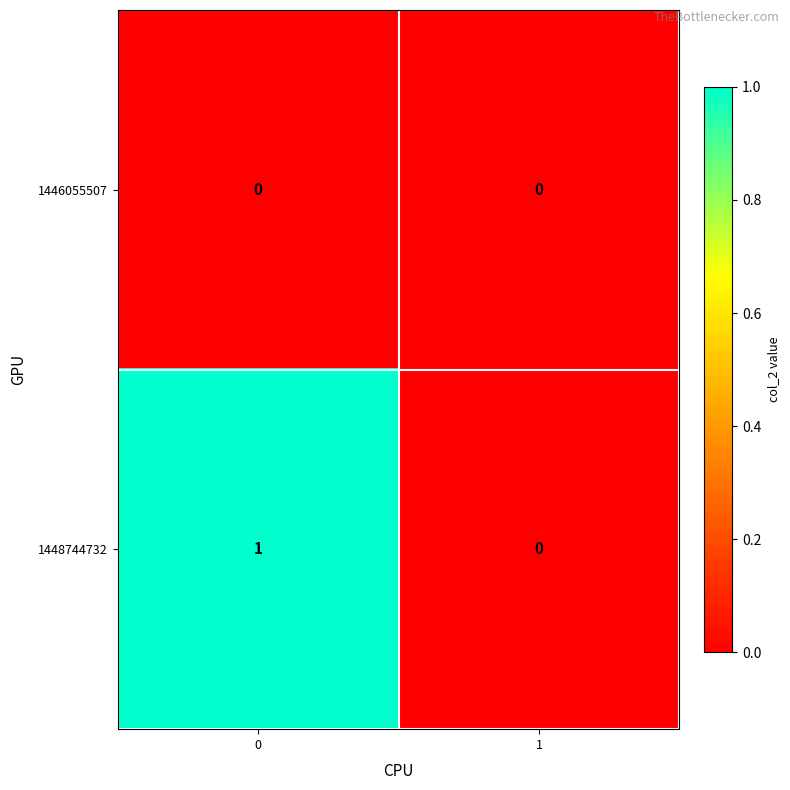

What is the difference between the highest and lowest values at 0?

1